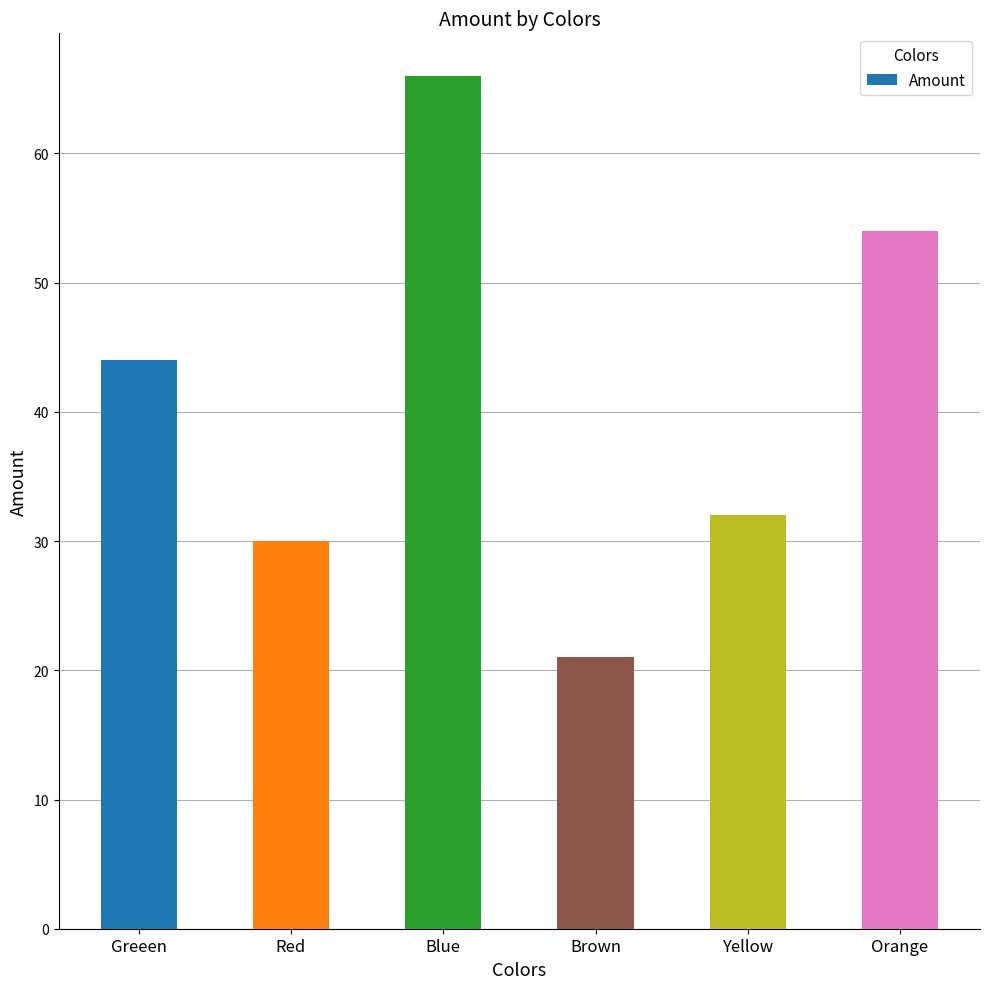

What is the sum of the values at Red and Orange?

84